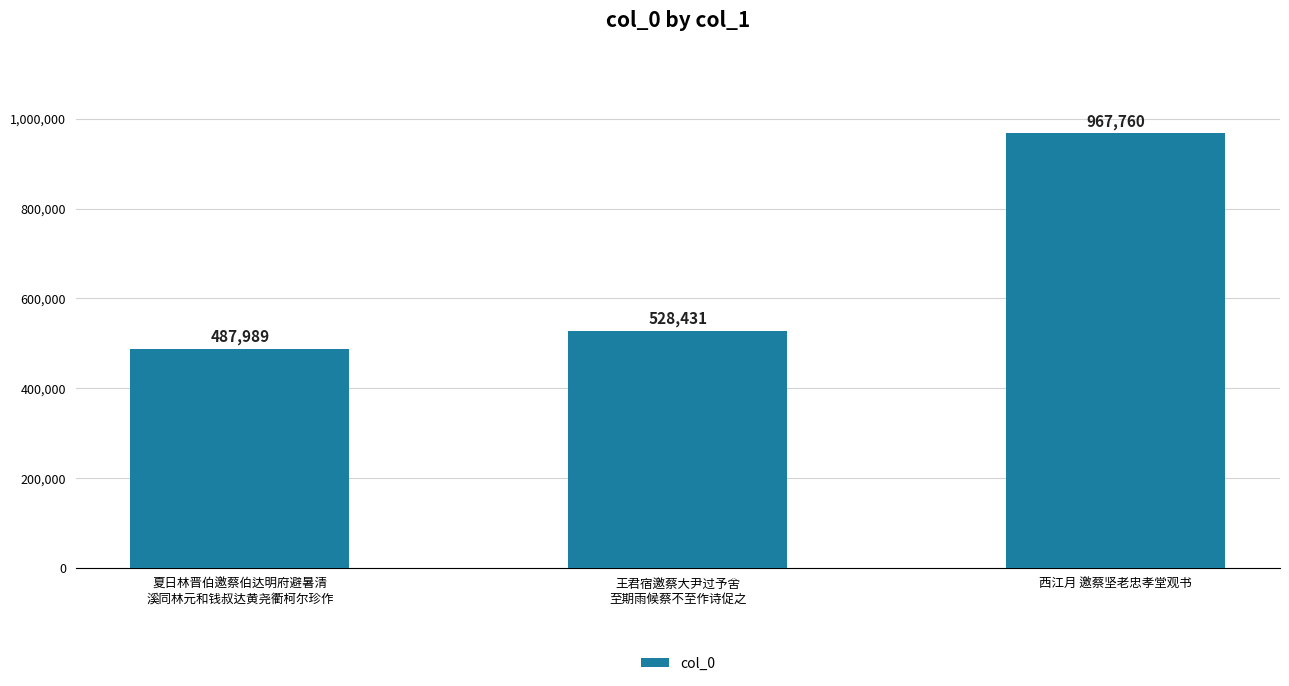

What is the change in value from 夏日林晋伯邀蔡伯达明府避暑清
溪同林元和钱叔达黄尧衢柯尔珍作 to 西江月 邀蔡坚老忠孝堂观书?

+479771